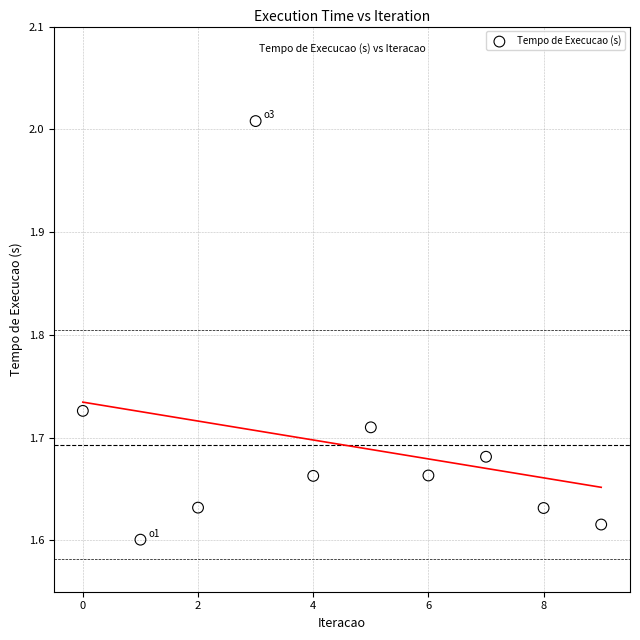

What is the range of Y values (max minus min)?

0.4